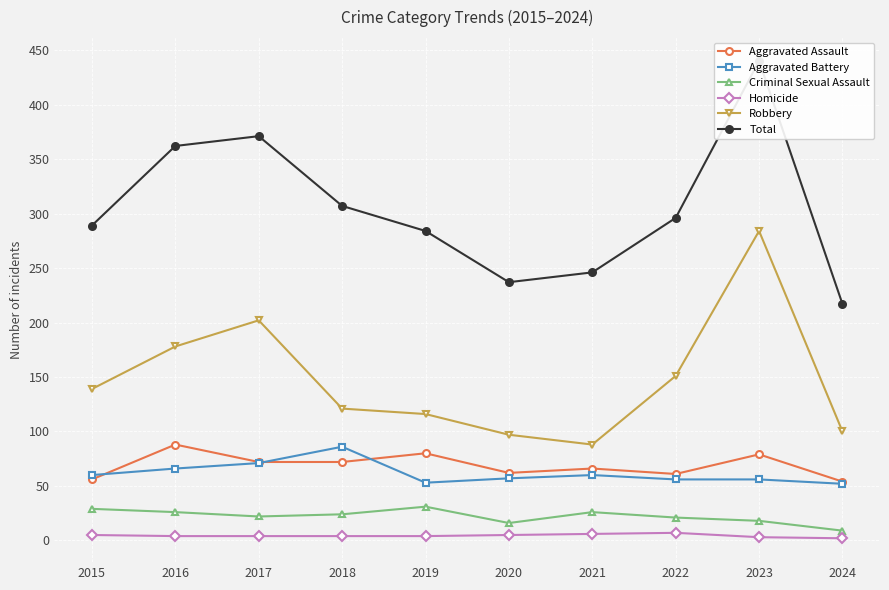

How many lines are shown in the chart?

6